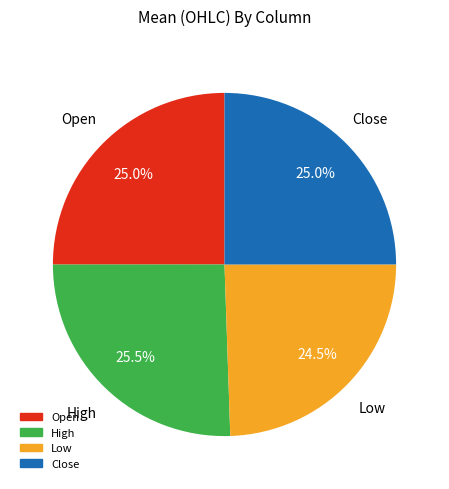

To the nearest percent, what is the difference between the largest and smallest slice percentages?

1%